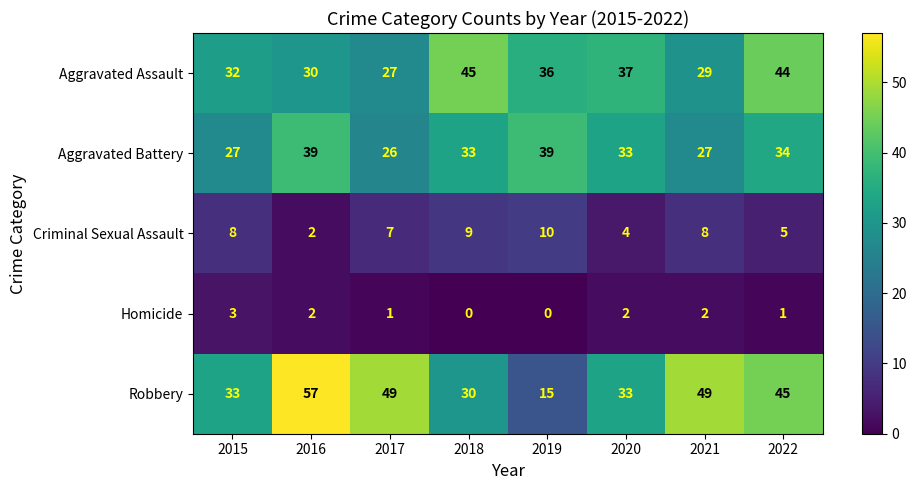

List the series in order of their peak value, highest first.

Robbery, Aggravated Assault, Aggravated Battery, Criminal Sexual Assault, Homicide